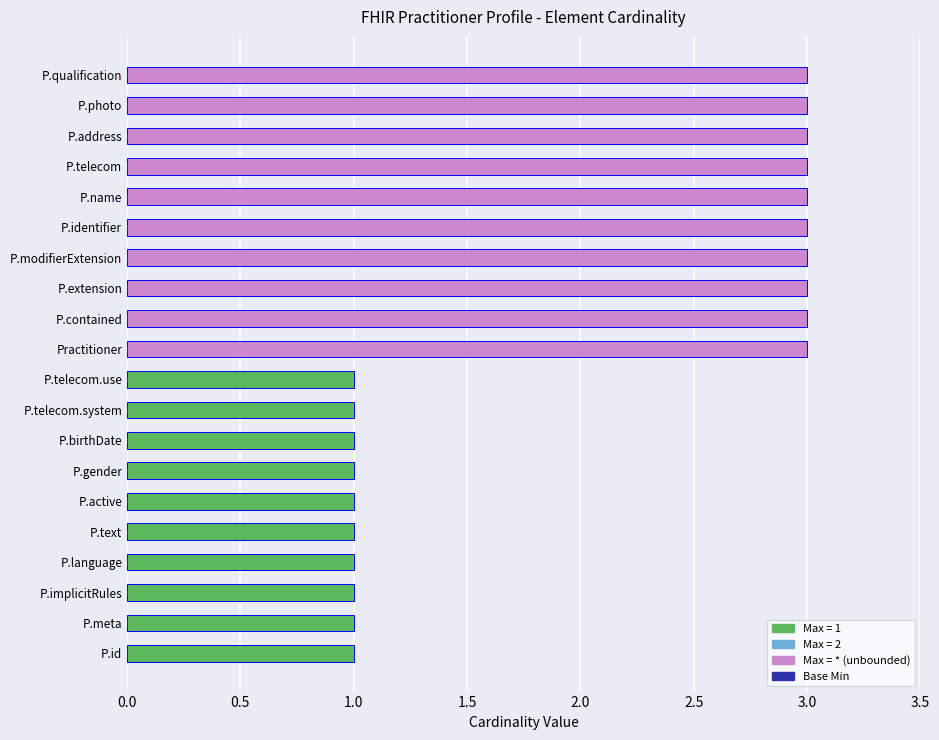

Reading bottom to top, list all the values displayed in this chart.

P.id=1	P.meta=1	P.implicitRules=1	P.language=1	P.text=1	P.active=1	P.gender=1	P.birthDate=1	P.telecom.system=1	P.telecom.use=1	Practitioner=3	P.contained=3	P.extension=3	P.modifierExtension=3	P.identifier=3	P.name=3	P.telecom=3	P.address=3	P.photo=3	P.qualification=3